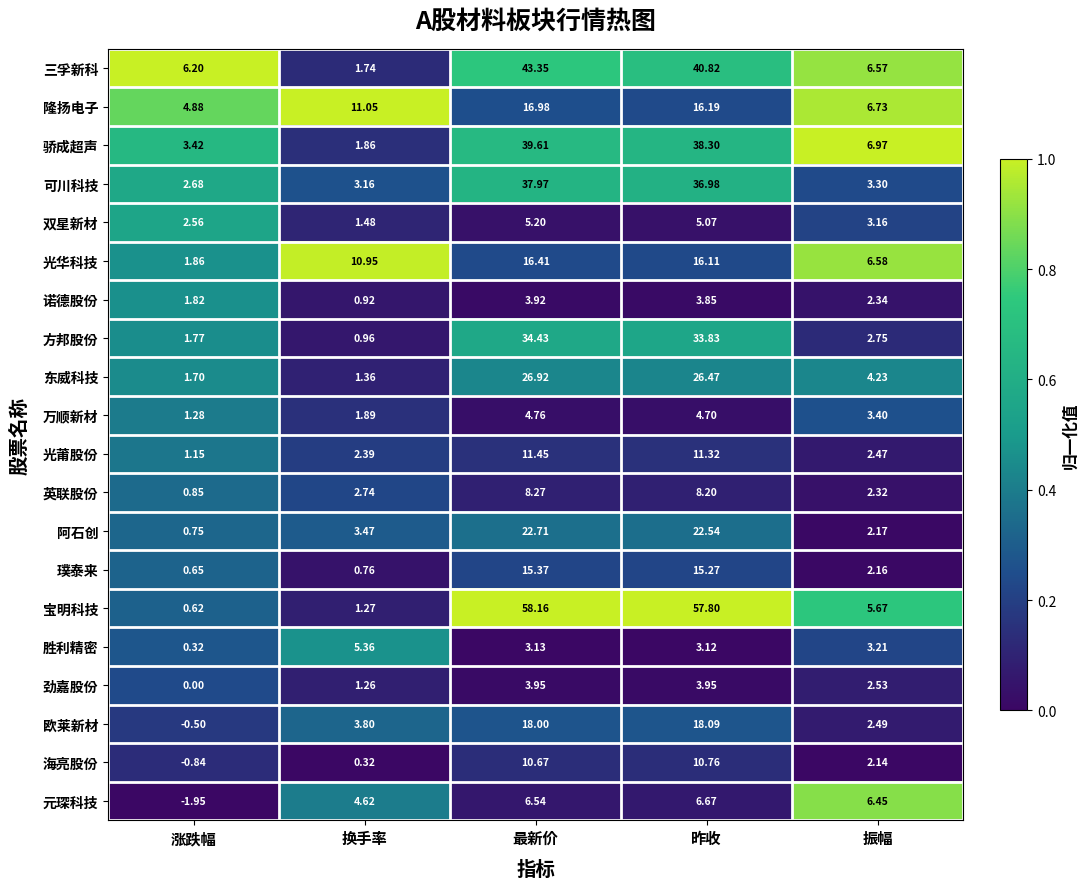

At which category is the sum across all series the highest?

最新价